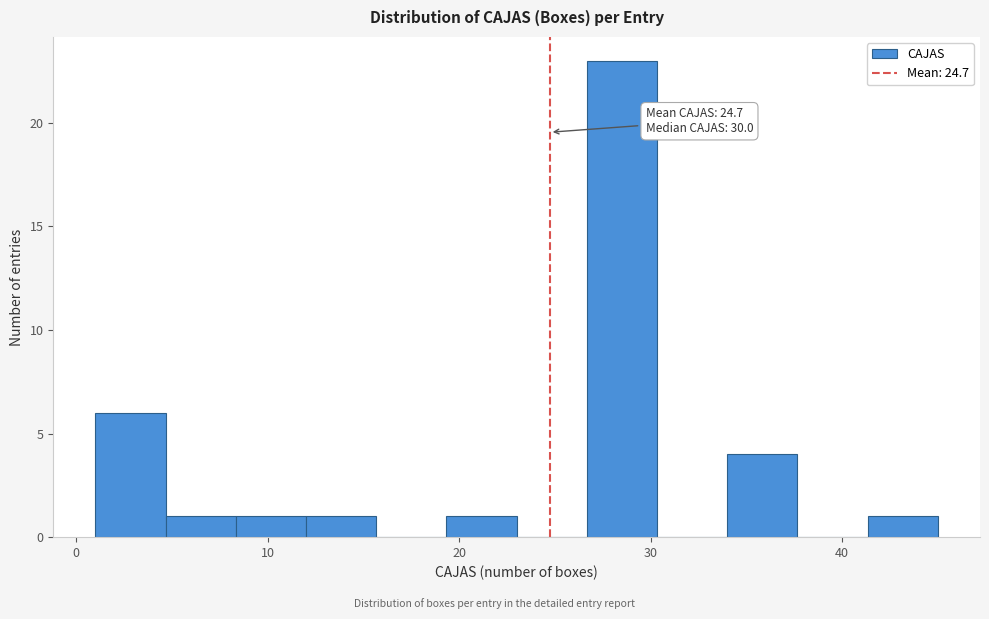

Read against the x-axis, roughly where is the centre of the tallest bar?

29